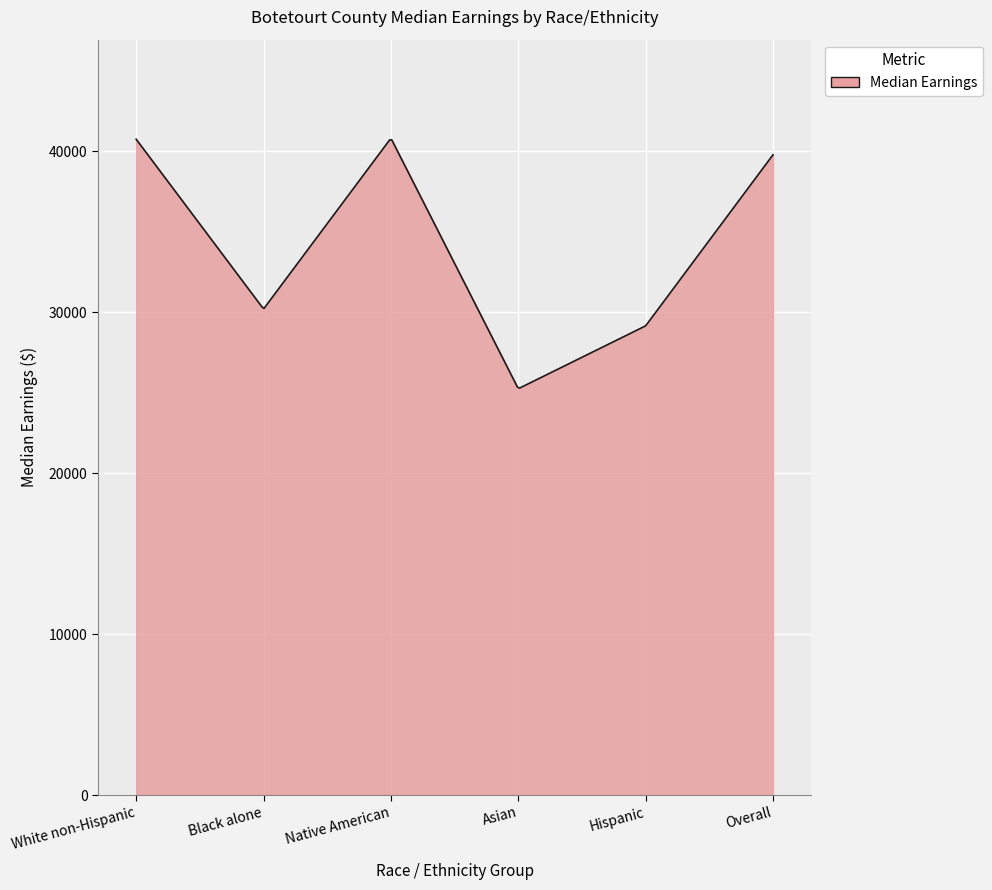

What is the minimum value shown in the chart?

25289.2